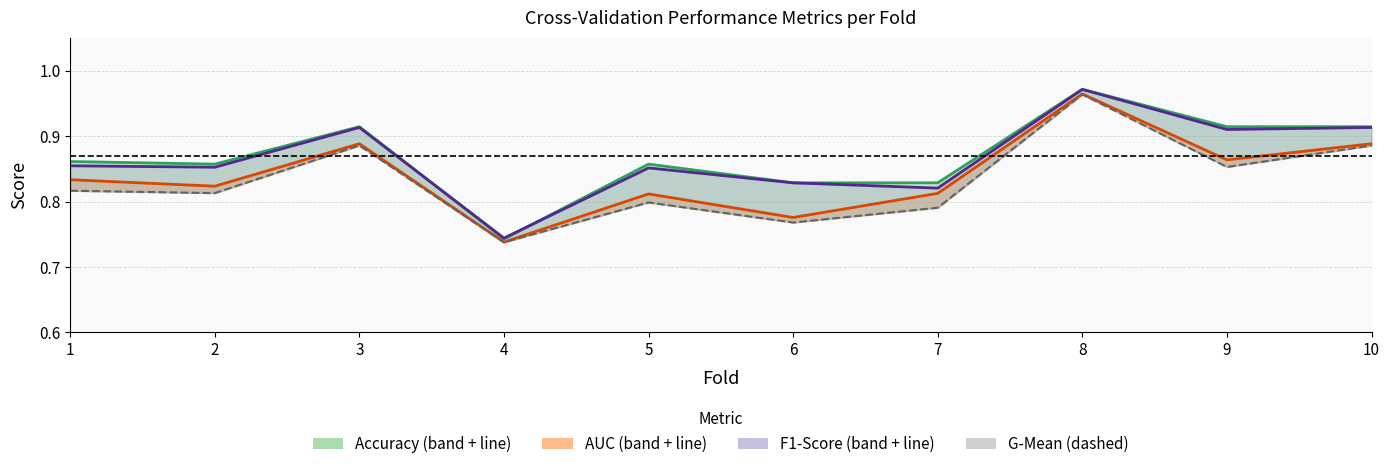

What is the value of the g_mean point at the 9th from the left?

0.9